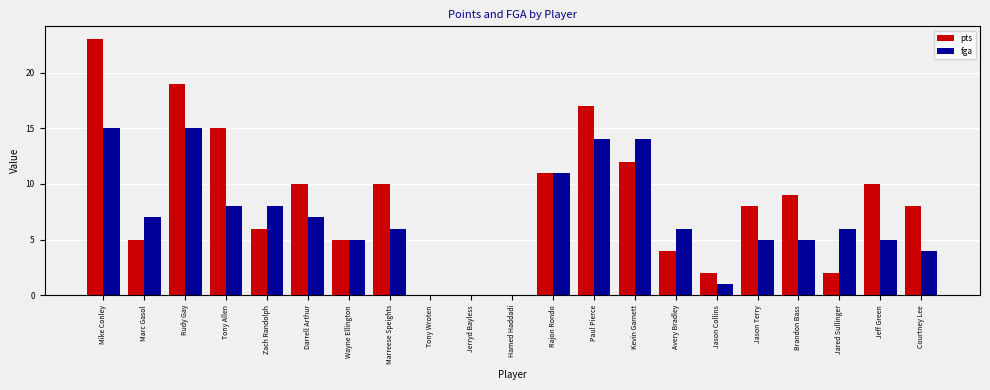

Which series has the largest total across all categories?

pts